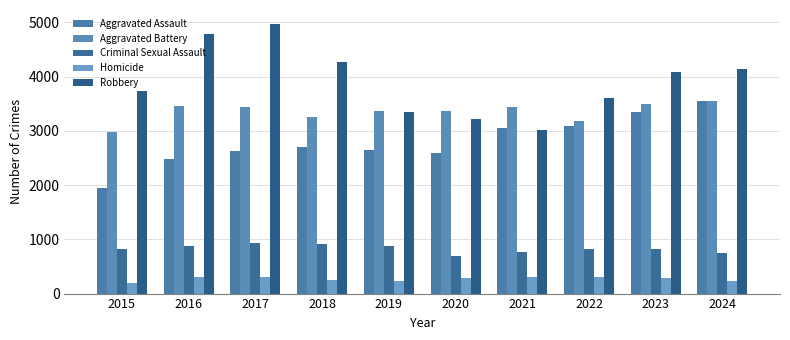

What is the approximate value of Criminal Sexual Assault at 2015, to the nearest 10?

810